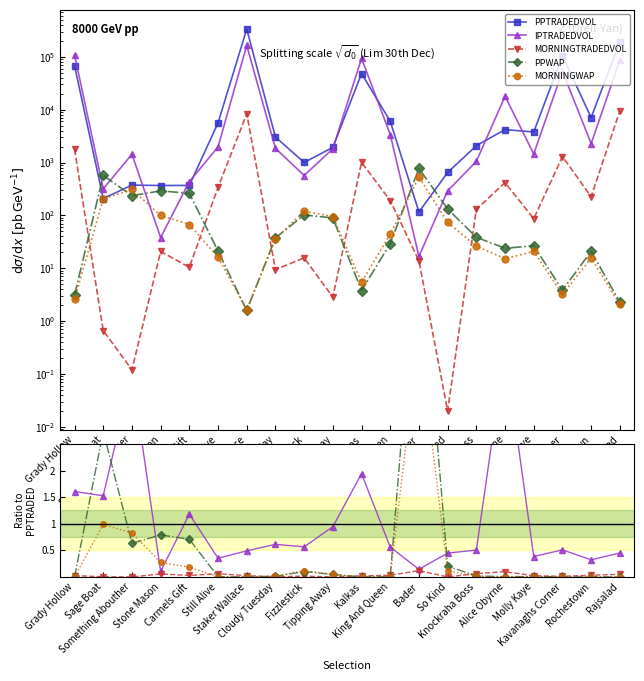

What is the sum of the PPTRADEDVOL values at Rajsalad and Still Alive?

196114.2